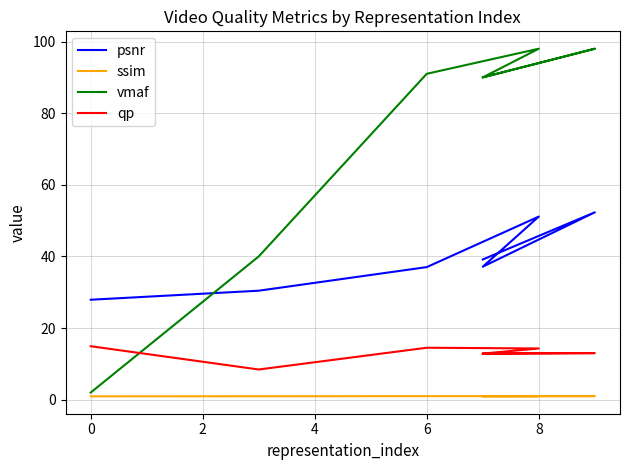

True or false: ssim and qp intersect in this chart.

False